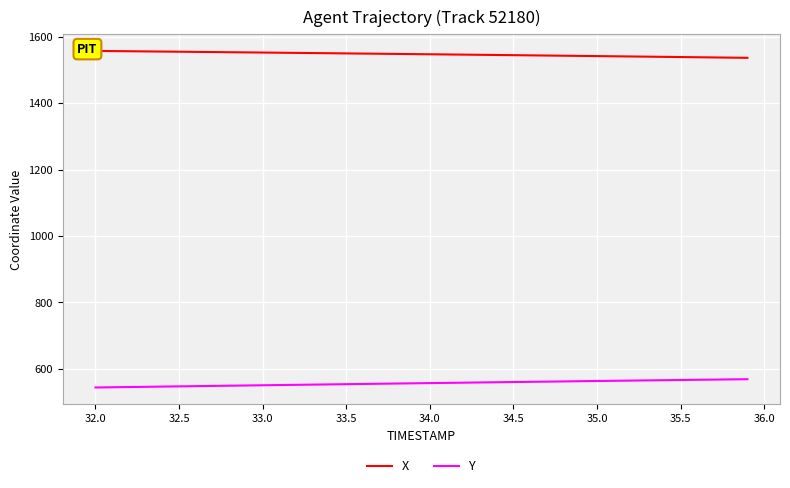

How many distinct data groups are displayed?

2